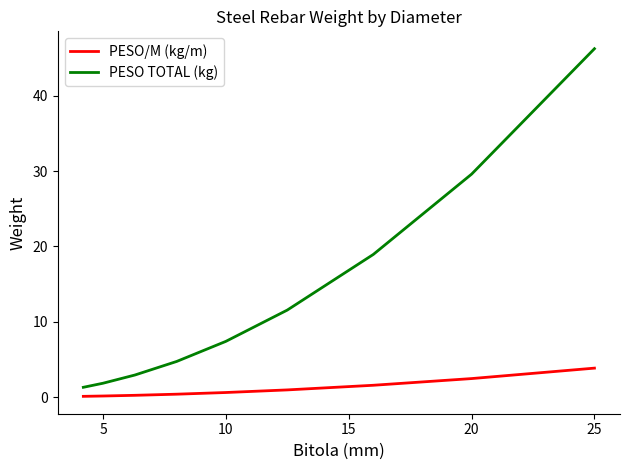

Rank the series by their maximum value, from highest to lowest.

PESO TOTAL (kg), PESO/M (kg/m)